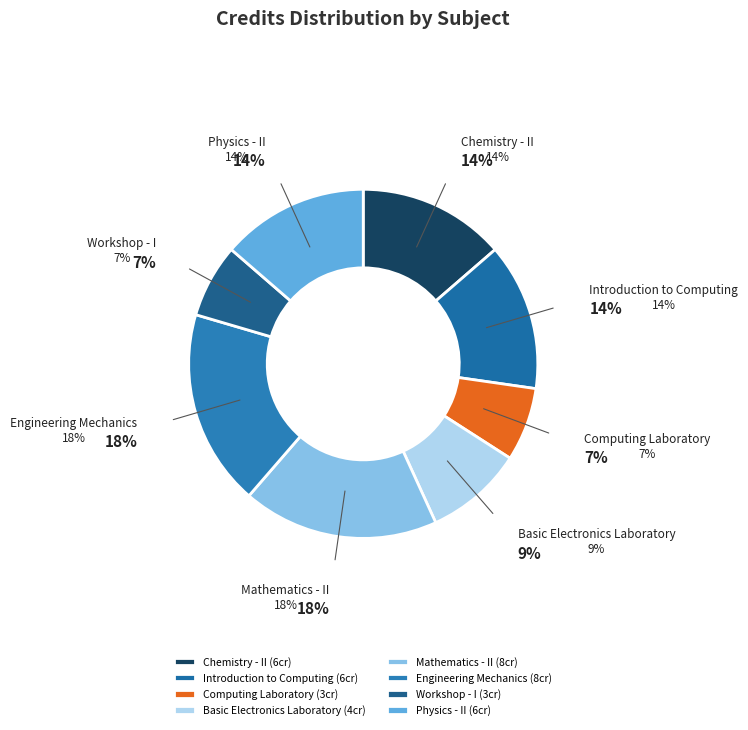

What is the ratio of the value at Mathematics - II to the value at Physics - II?

1.3